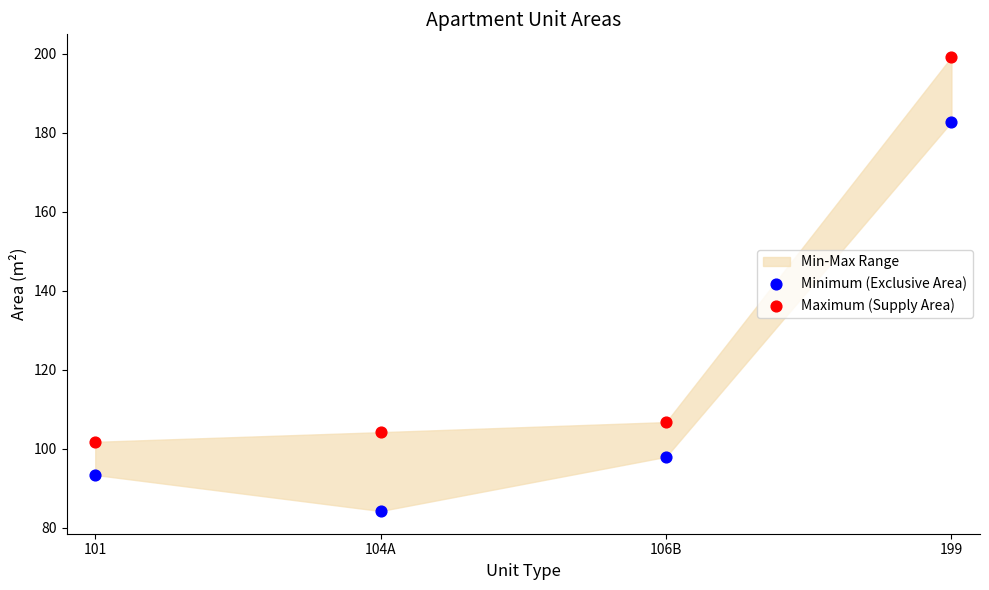

Across all data points, what is the range of Y values (max minus min)?

115.0